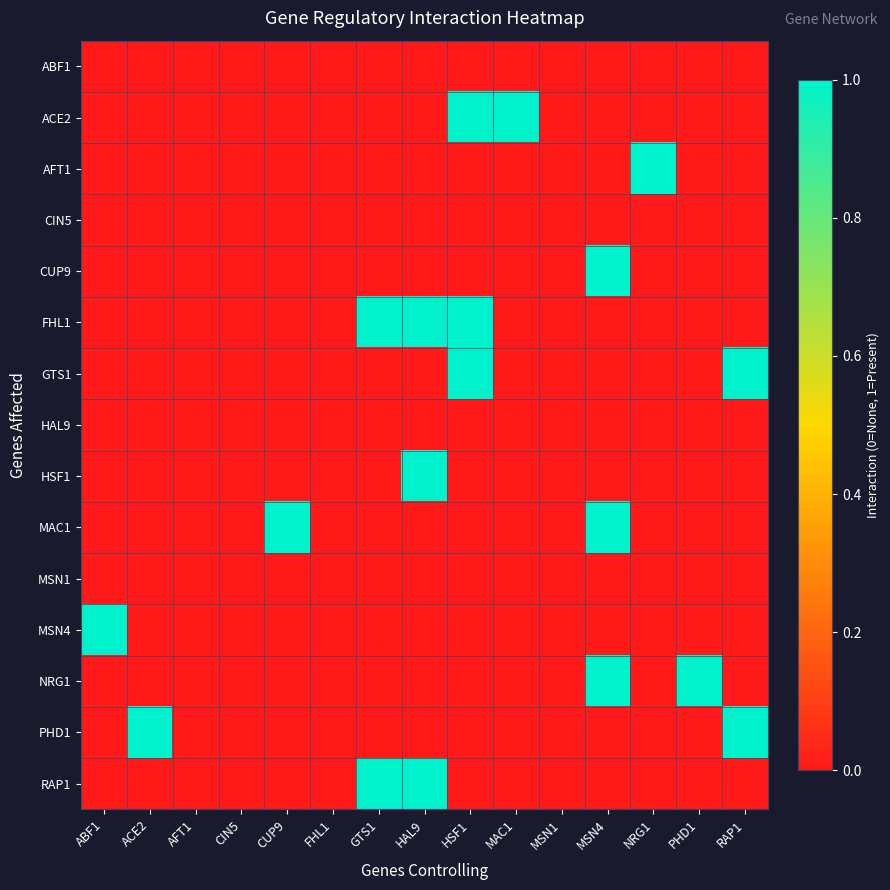

Between ABF1 and NRG1, which is larger?

ABF1